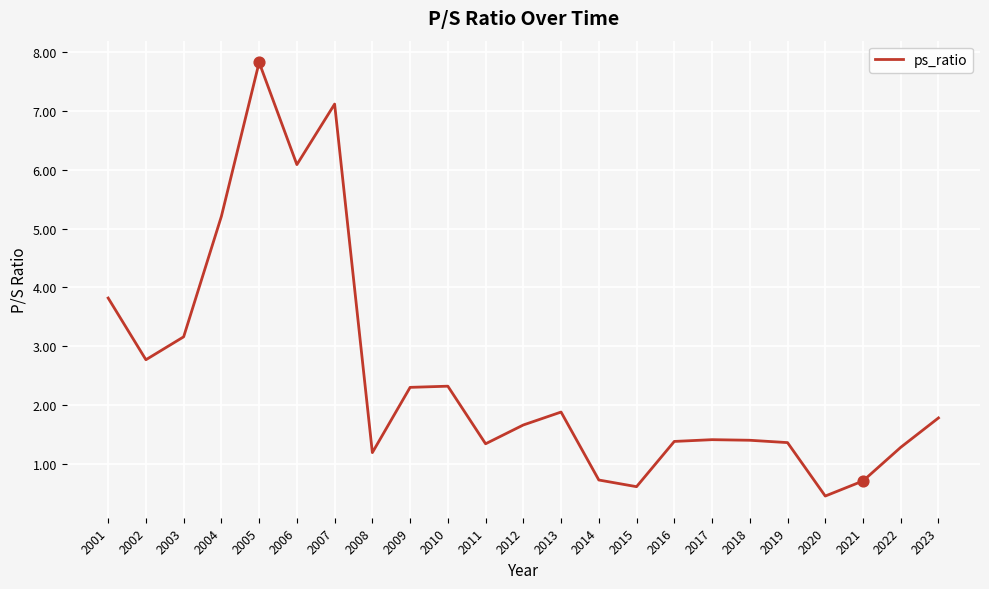

What is the change in value from 2007 to 2019?

-5.8